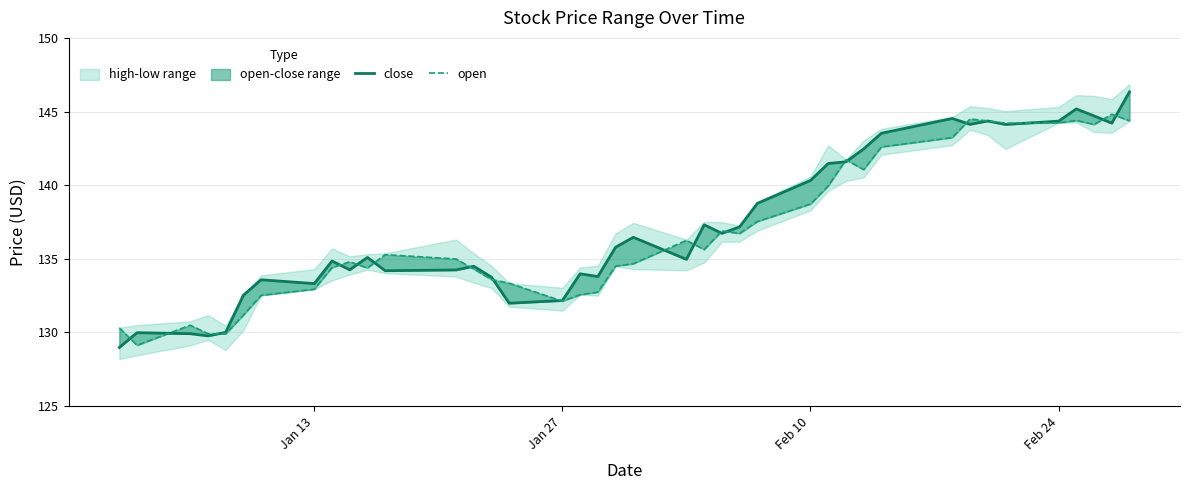

Does the chart display data point markers on the line(s)?

No